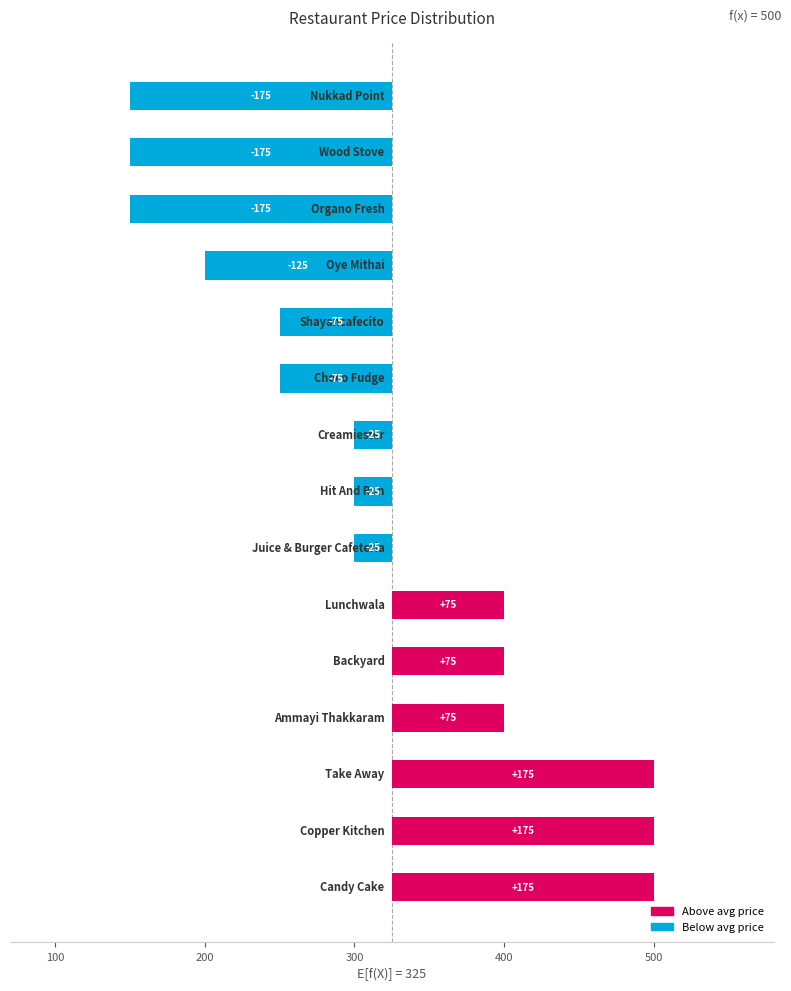

How many values are below -25?

6